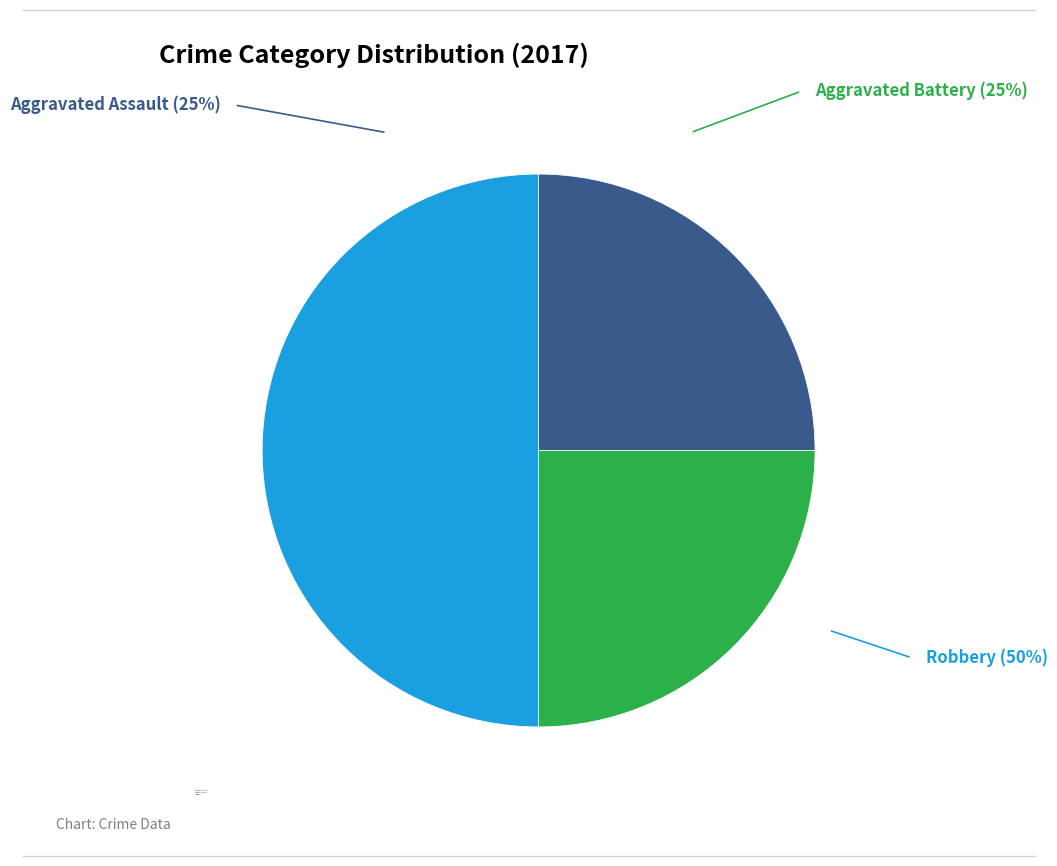

Is it true that Aggravated Battery is 15% of the pie?

False